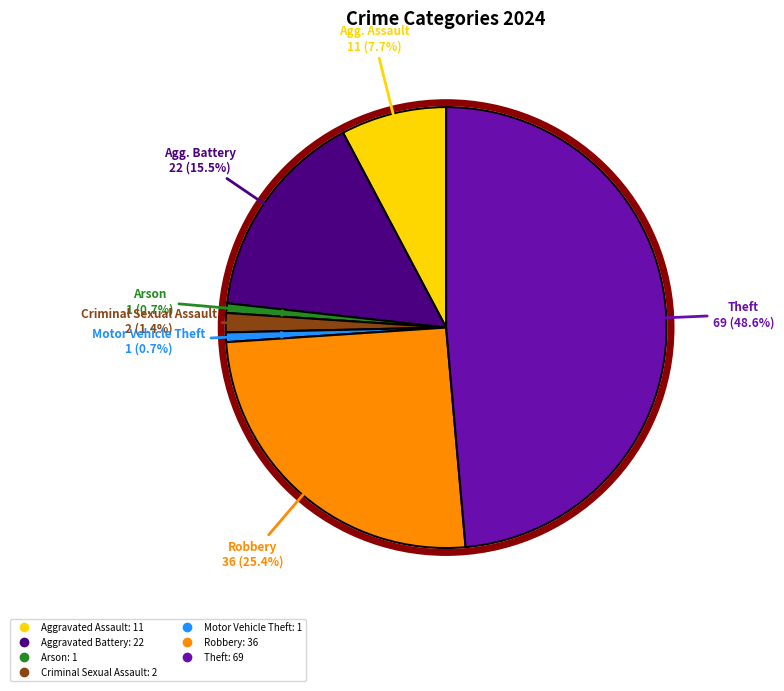

Is there a majority slice in this chart?

No